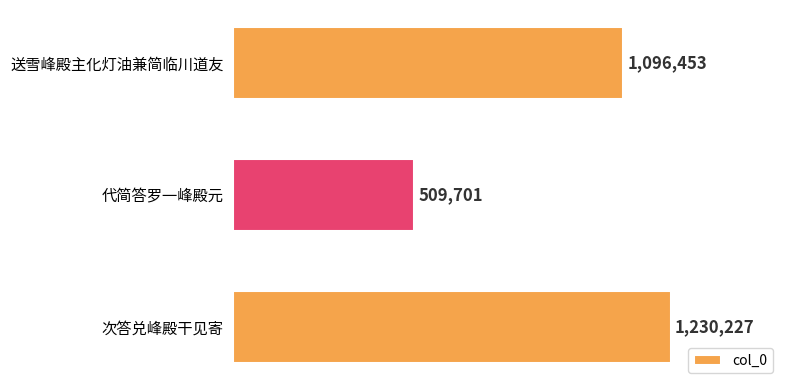

How many data points are above 1096453?

1